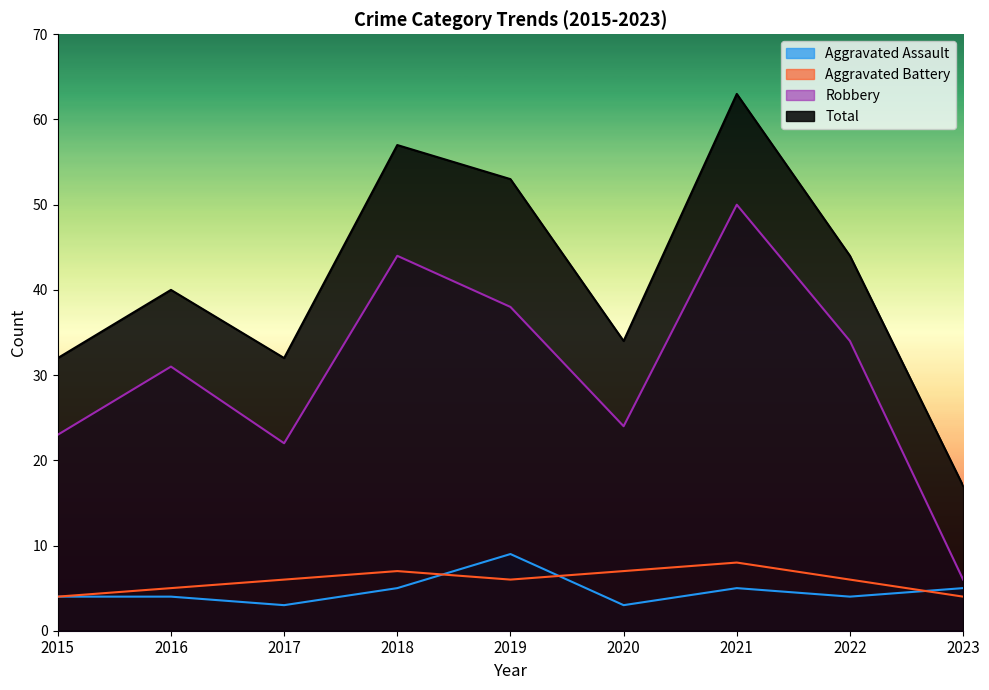

True or false: Aggravated Assault and Aggravated Battery intersect in this chart.

True